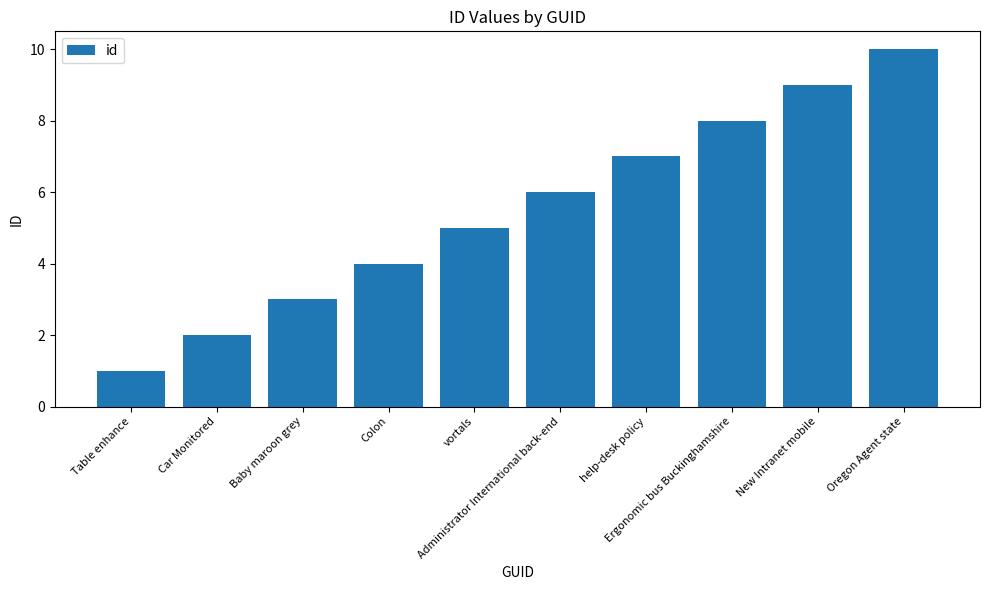

What is the sum of all values?

55